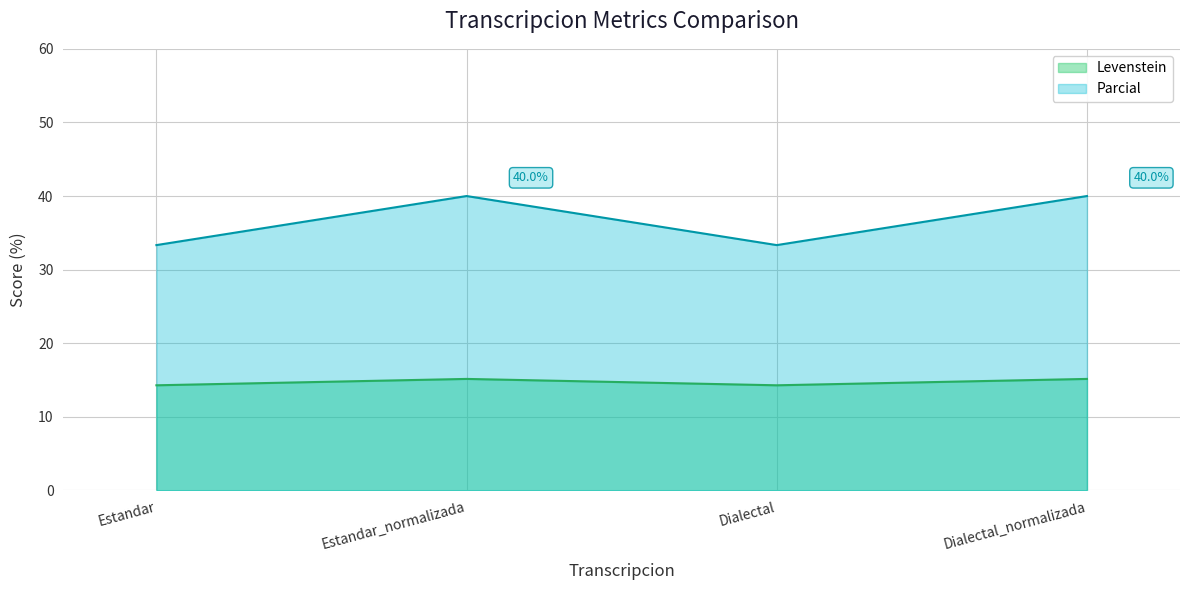

Which series has the largest total across all categories?

Parcial